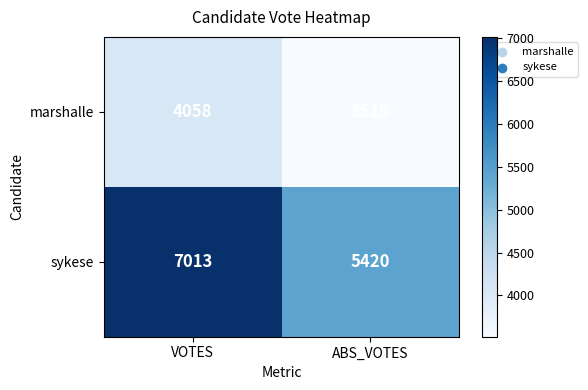

What is the difference between the marshalle values at VOTES and ABS_VOTES?

539